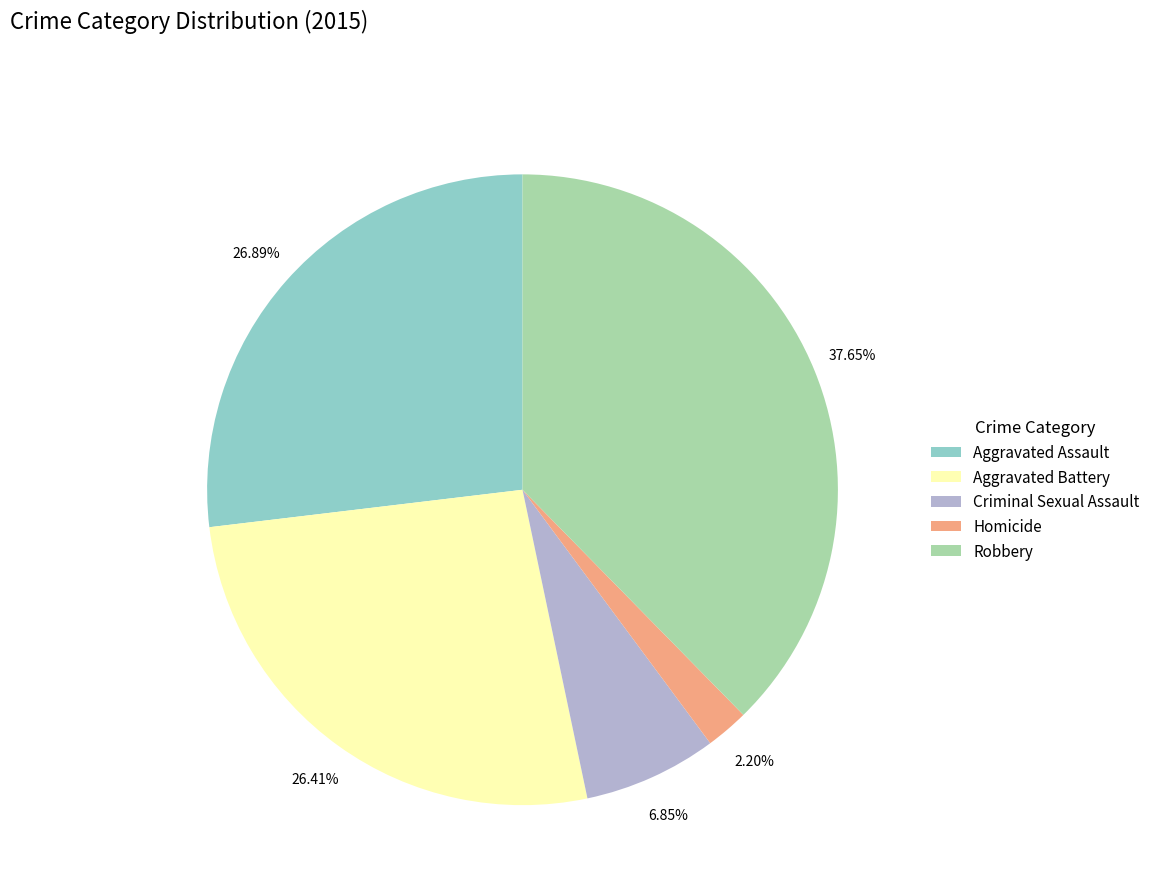

What percentage do Aggravated Assault and Criminal Sexual Assault together represent?

33.7%